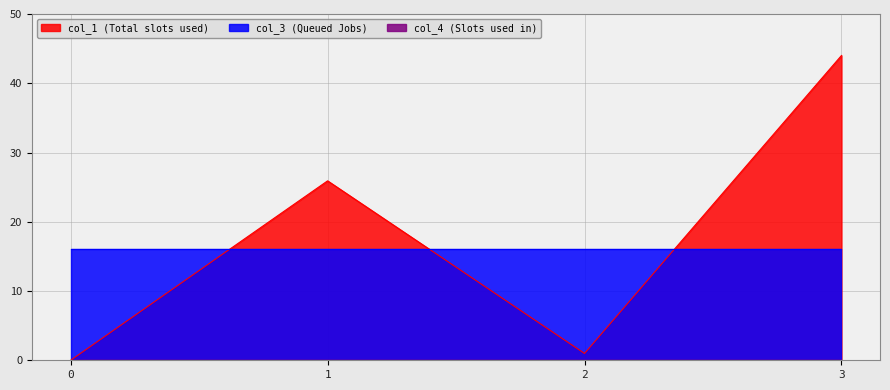

True or false: col_4 and col_3 intersect in this chart.

False